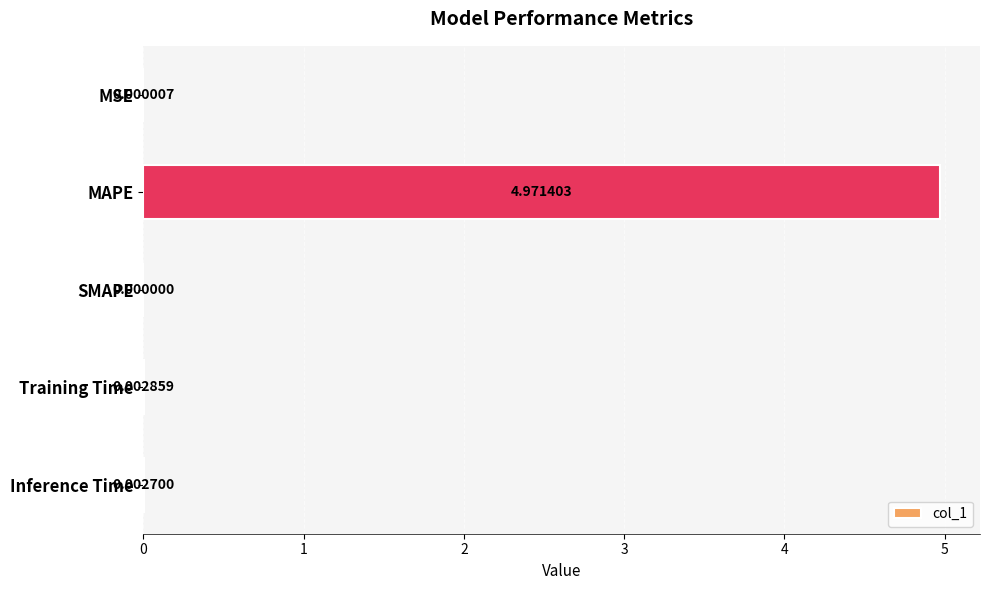

Where is the data nearest to the value 2?

Training Time